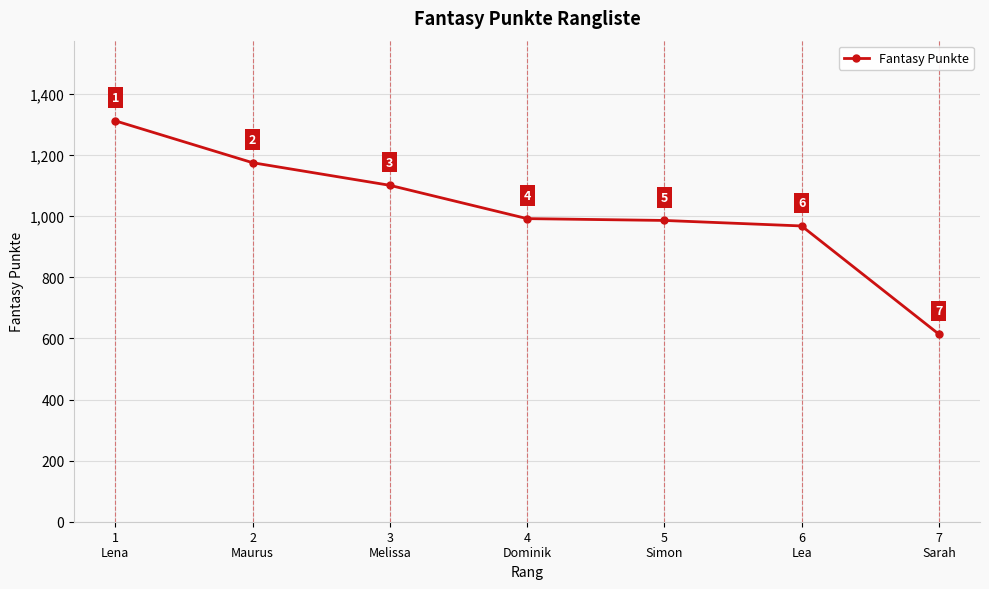

What is the average value?

1021